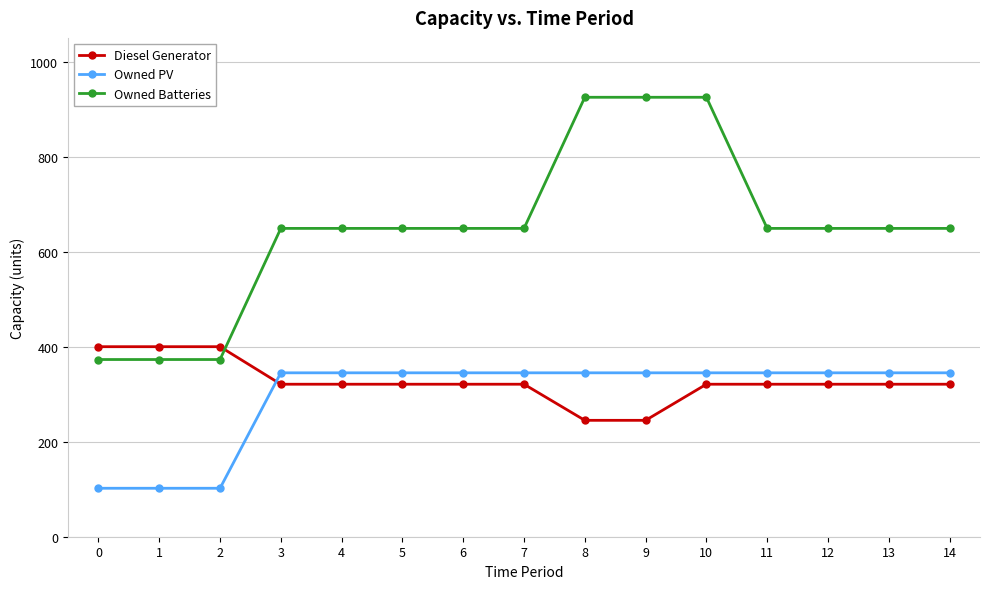

What is the lowest value of the Diesel Generator series?

245